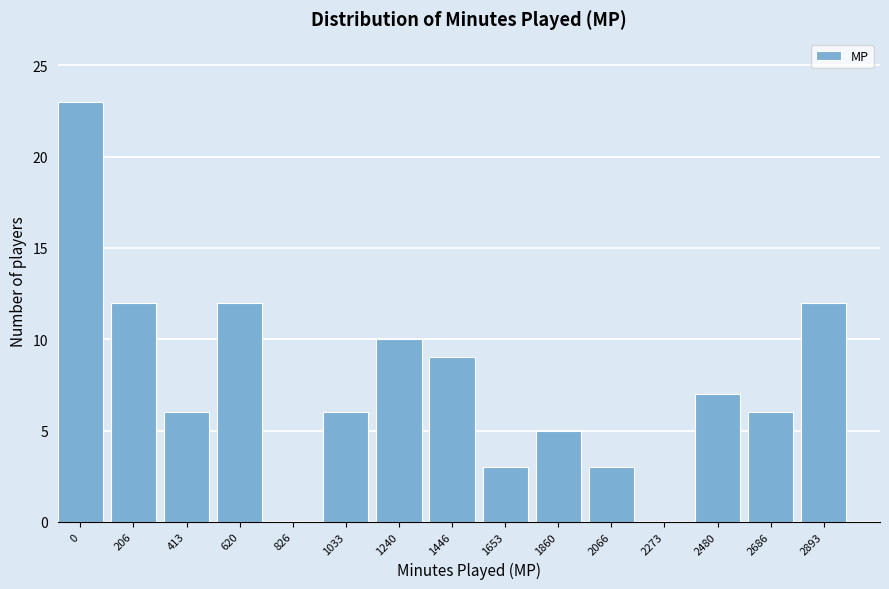

Reading left to right, list all the values displayed in this chart.

0=23	206=12	413=6	620=12	826=0	1033=6	1240=10	1446=9	1653=3	1860=5	2066=3	2273=0	2480=7	2686=6	2893=12